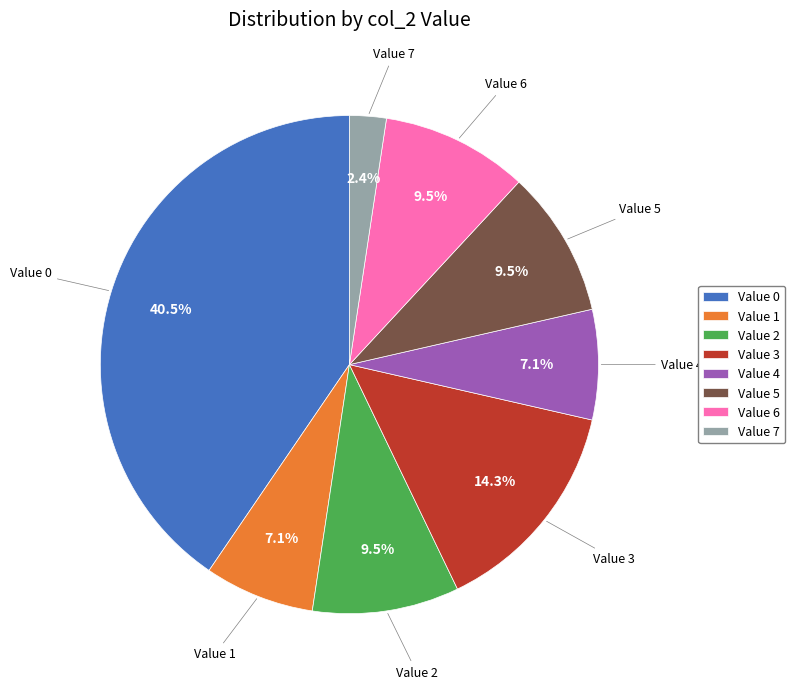

To the nearest percent, what is the difference between the largest and smallest slice percentages?

38%